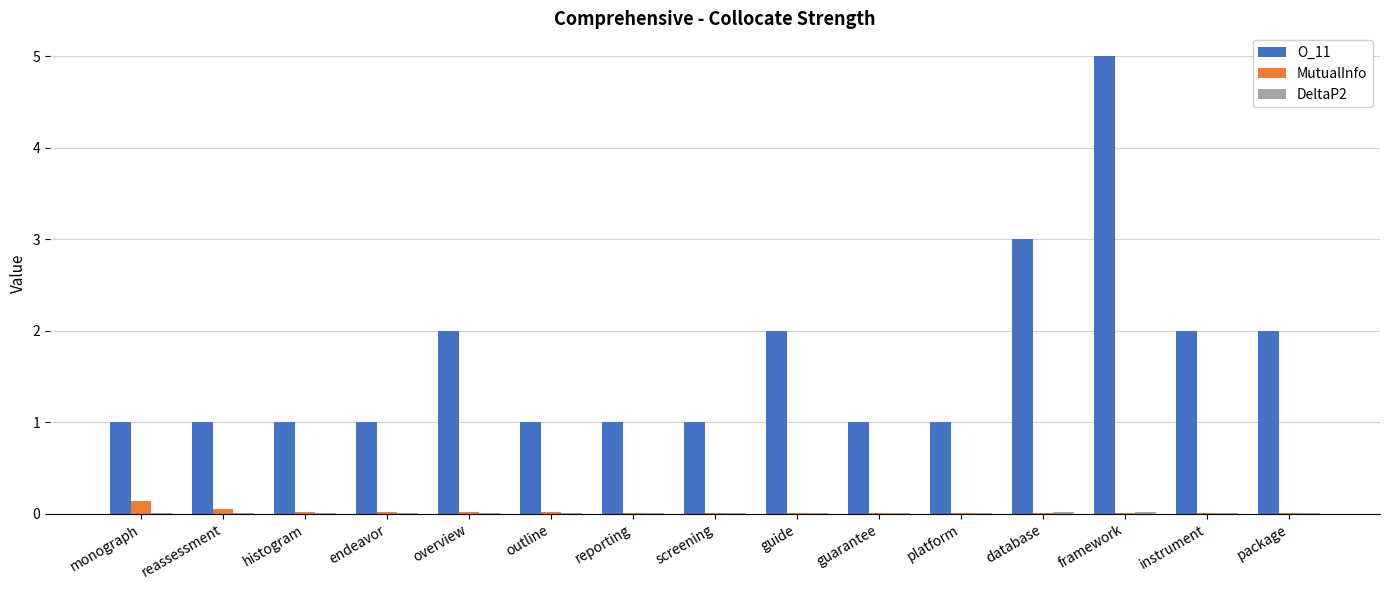

What is the sum of all MutualInfo values?

0.3